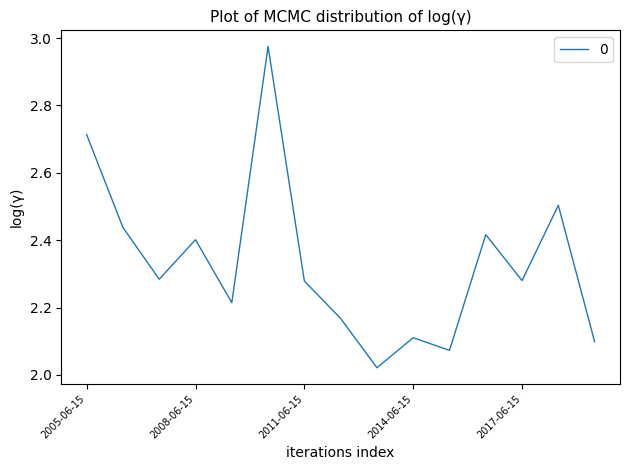

What is the difference between the maximum and minimum values?

1.0